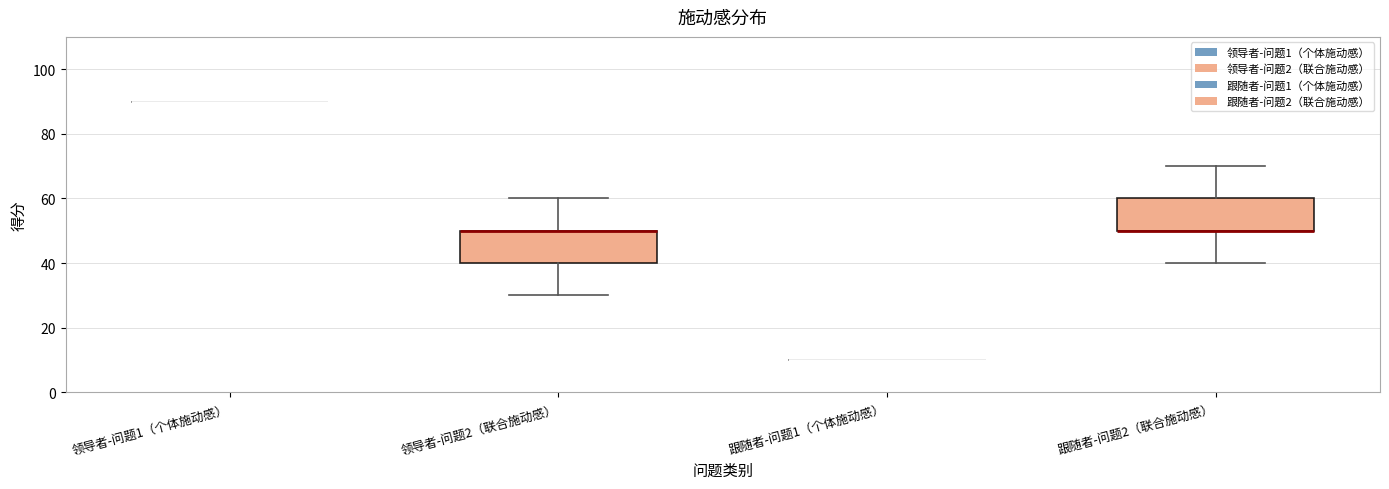

Reading left to right, transcribe this box plot: for each box, give where its median line is, the range the box spans, and where its two whiskers end, as read against the y-axis. The values are not printed on the chart, so give them approximately, as read against the axis.

领导者-问题1（个体施动感）: box collapsed to a line at 90, whiskers 90 to 90
领导者-问题2（联合施动感）: median 50 (drawn on the box's upper edge), box 40 to 50, whiskers 30 to 60
跟随者-问题1（个体施动感）: box collapsed to a line at 10, whiskers 10 to 10
跟随者-问题2（联合施动感）: median 50 (drawn on the box's lower edge), box 50 to 60, whiskers 40 to 70